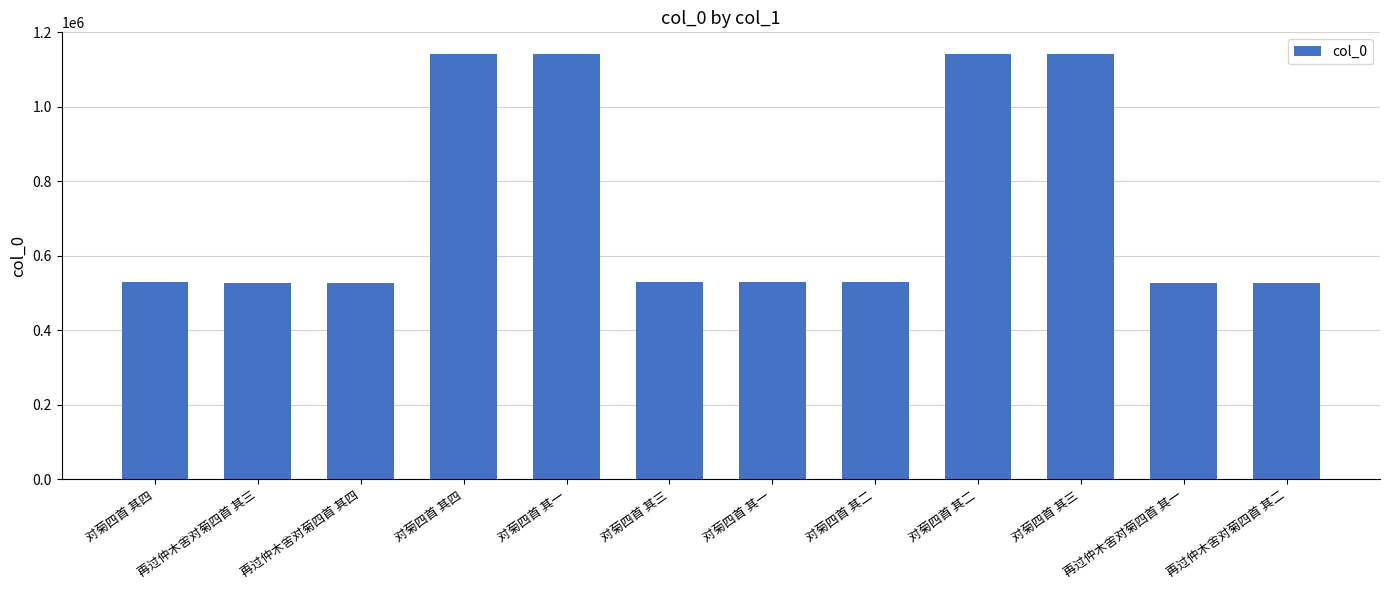

What is the sum of the values at 对菊四首 其四 and 再过仲木舍对菊四首 其四?

1055147